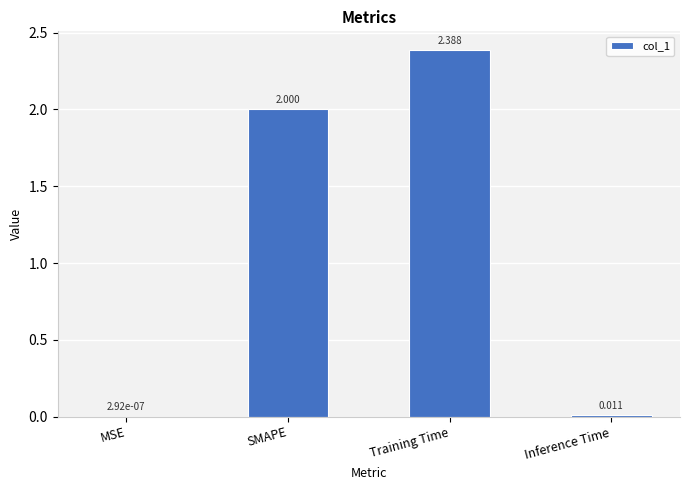

Between SMAPE and Inference Time, which is larger?

SMAPE